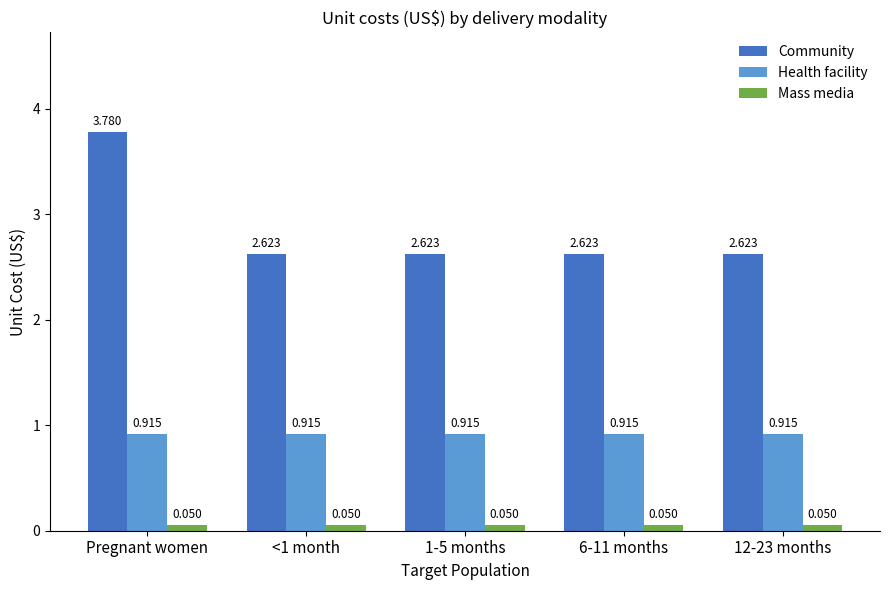

Between Pregnant women and 1-5 months, which series saw the biggest shift?

Community